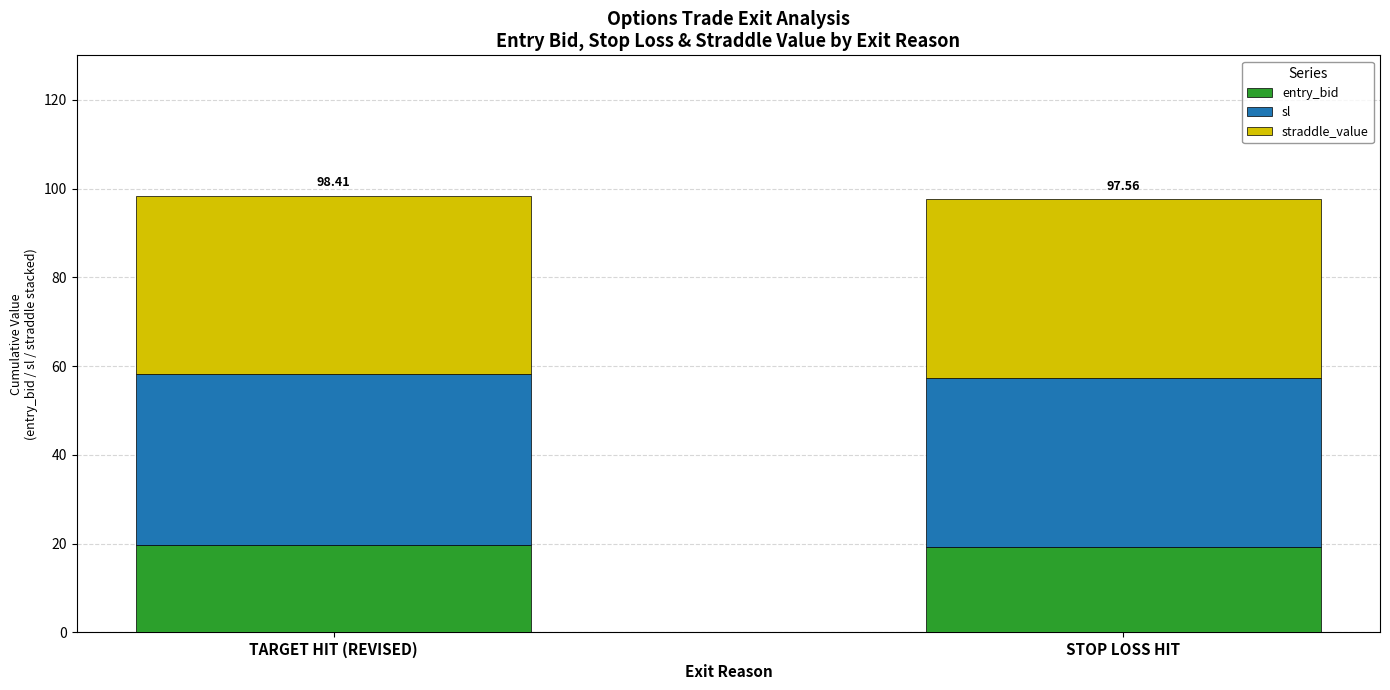

What is the total value across all series at TARGET HIT (REVISED)?

98.4